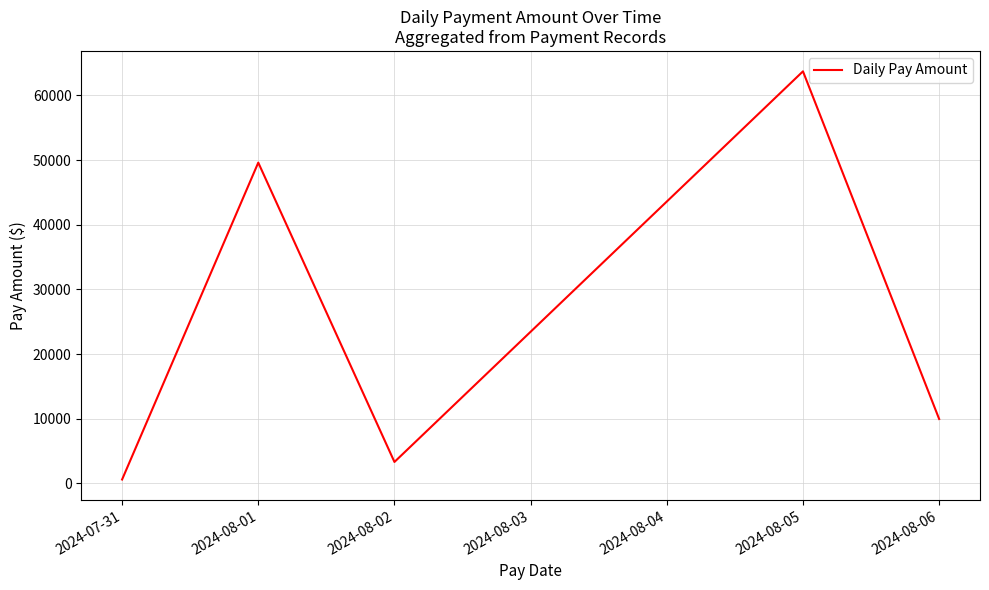

List the labels in order of value, largest first.

2024-08-05, 2024-08-01, 2024-08-06, 2024-08-02, 2024-07-31